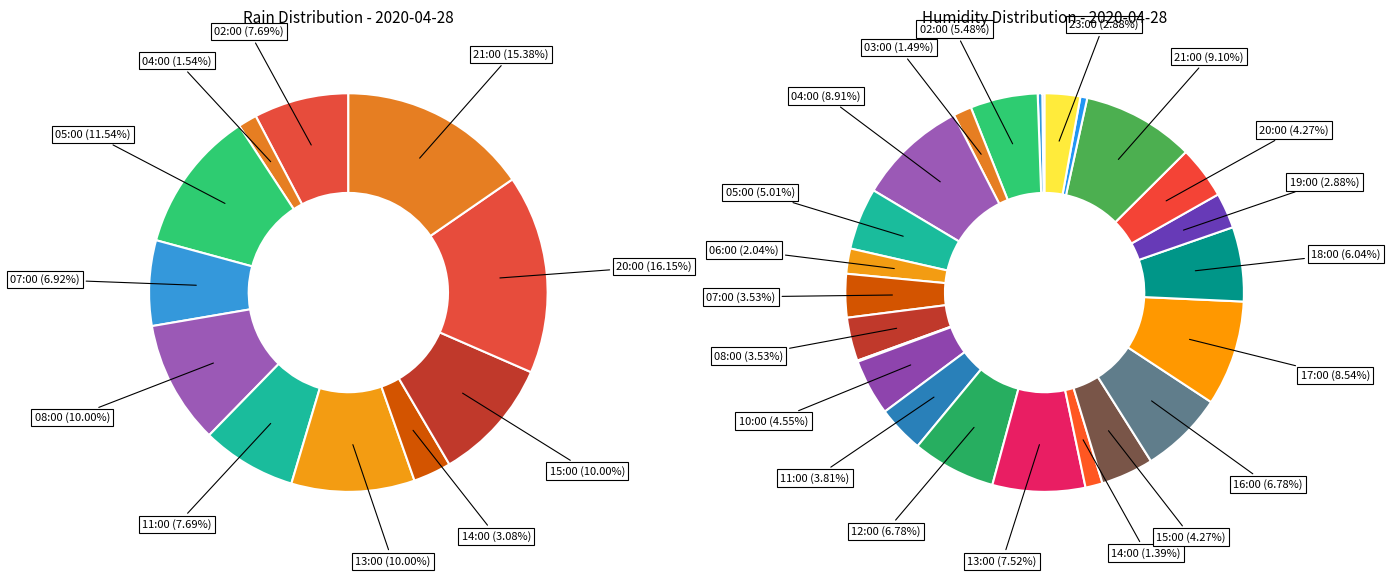

The 10 slice represents 13% of the pie. True or false?

False